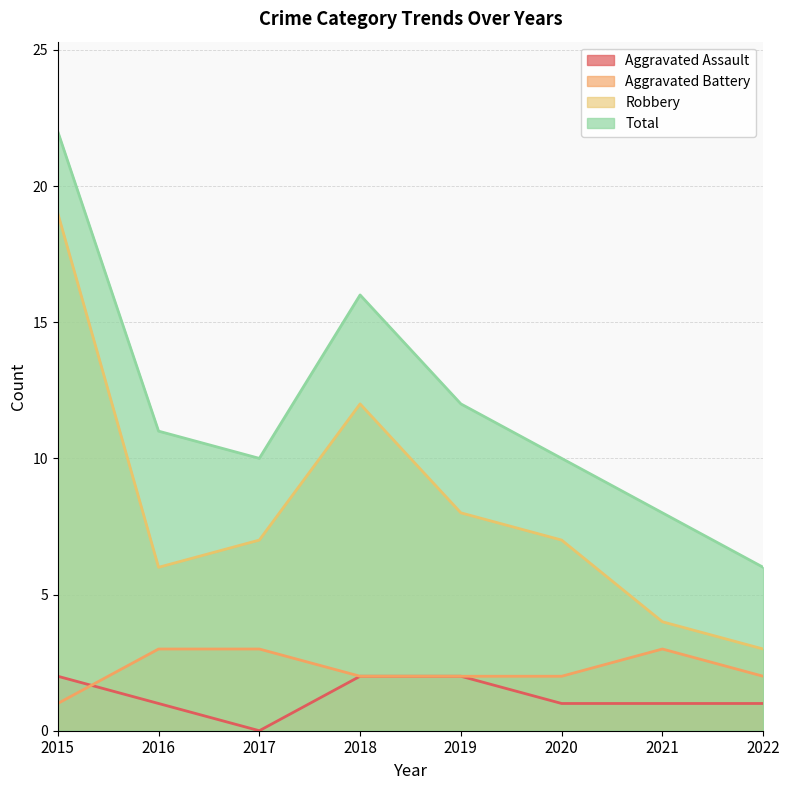

Which has a higher value, 2019 or 2020?

2019